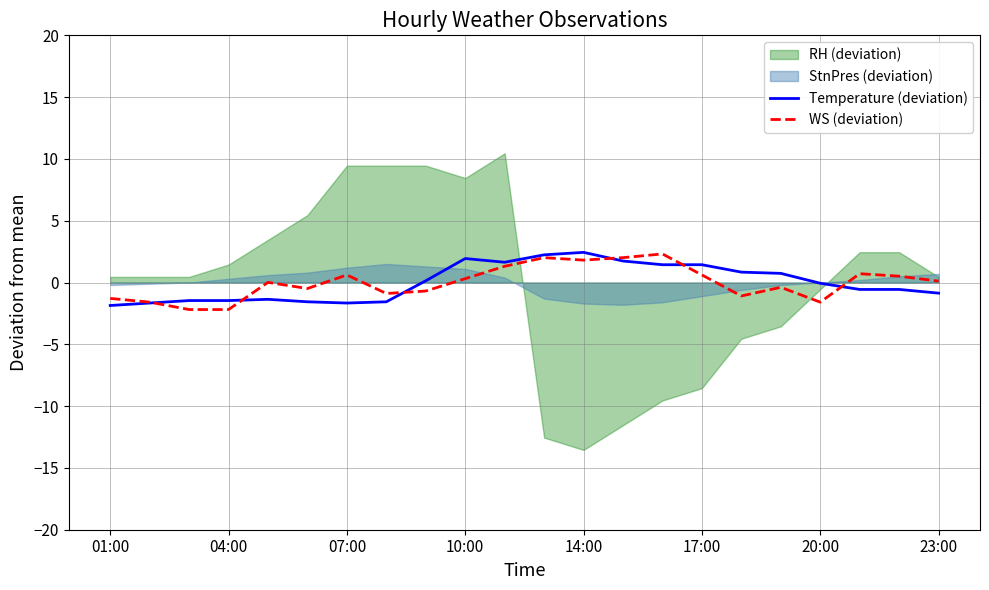

What is the lowest value of the WS (deviation) series?

-2.2